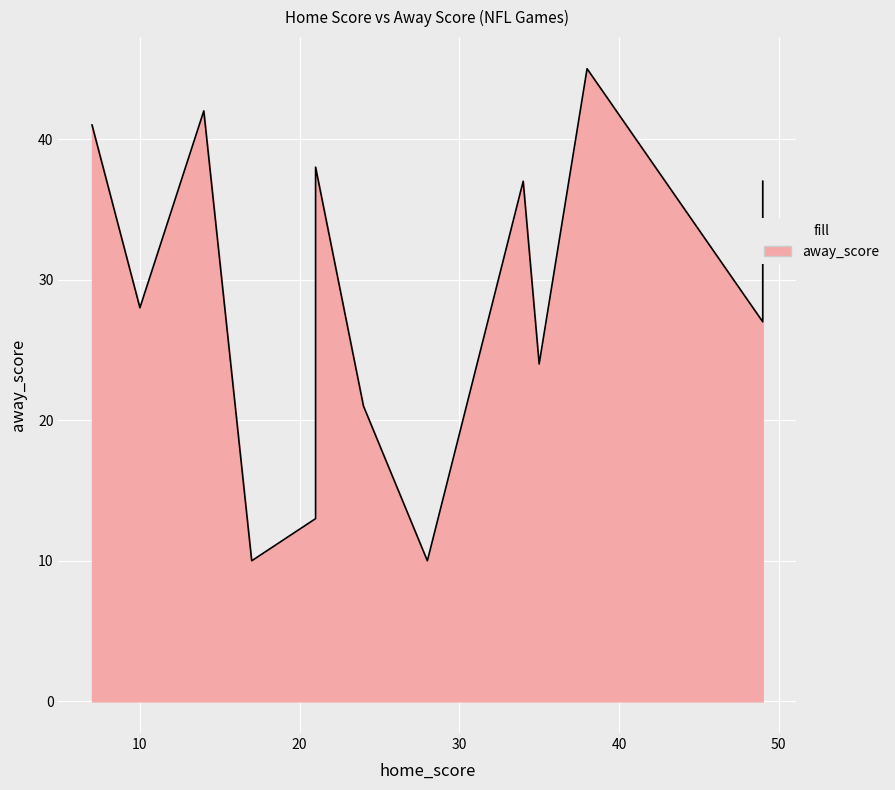

What is the average value?

29